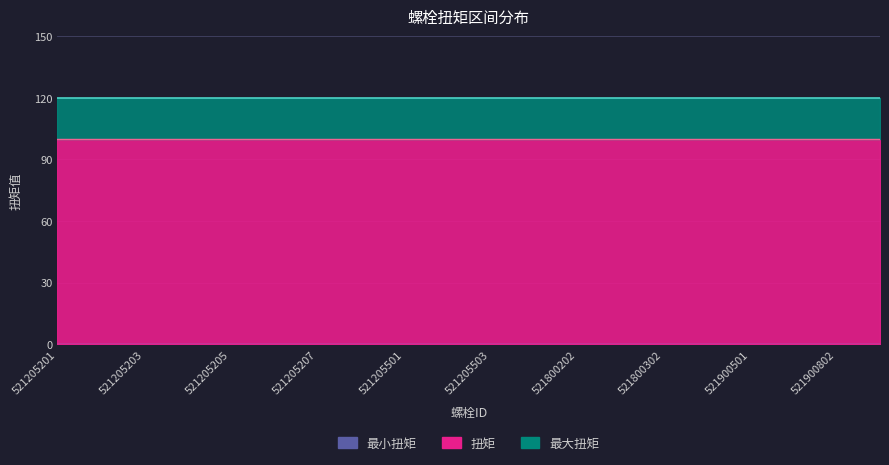

Reading right to left, extract all data points from this chart.

最小扭矩: 521901101=0	521900802=0	521900801=0	521900501=0	521900502=0	521800302=0	521800301=0	521800202=0	521800201=0	521205503=0	521205502=0	521205501=0	521205208=0	521205207=0	521205206=0	521205205=0	521205204=0	521205203=0	521205202=0	521205201=0
扭矩: 521901101=100	521900802=100	521900801=100	521900501=100	521900502=100	521800302=100	521800301=100	521800202=100	521800201=100	521205503=100	521205502=100	521205501=100	521205208=100	521205207=100	521205206=100	521205205=100	521205204=100	521205203=100	521205202=100	521205201=100
最大扭矩: 521901101=120	521900802=120	521900801=120	521900501=120	521900502=120	521800302=120	521800301=120	521800202=120	521800201=120	521205503=120	521205502=120	521205501=120	521205208=120	521205207=120	521205206=120	521205205=120	521205204=120	521205203=120	521205202=120	521205201=120